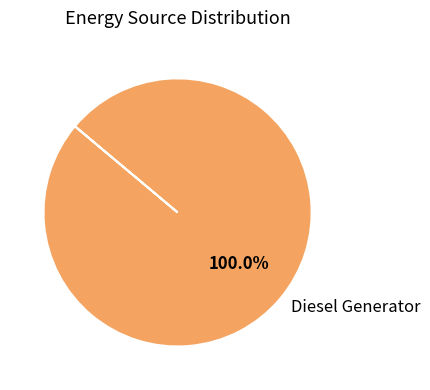

Is it true that Diesel Generator is 93% of the pie?

False